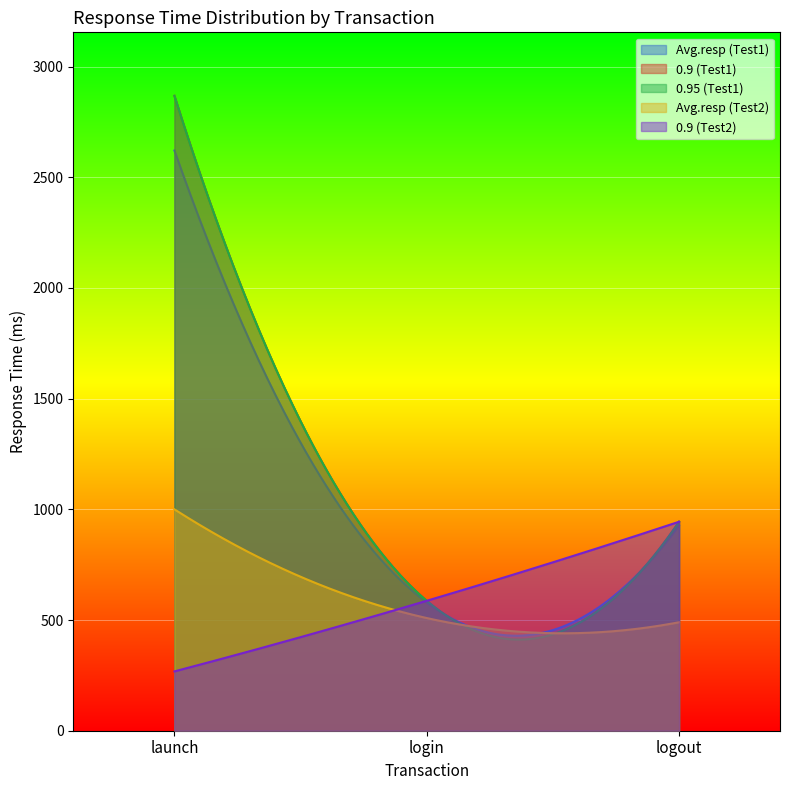

Is the value of 0.9 (Test1) at logout greater than the value of 0.9 (Test2) at launch?

Yes